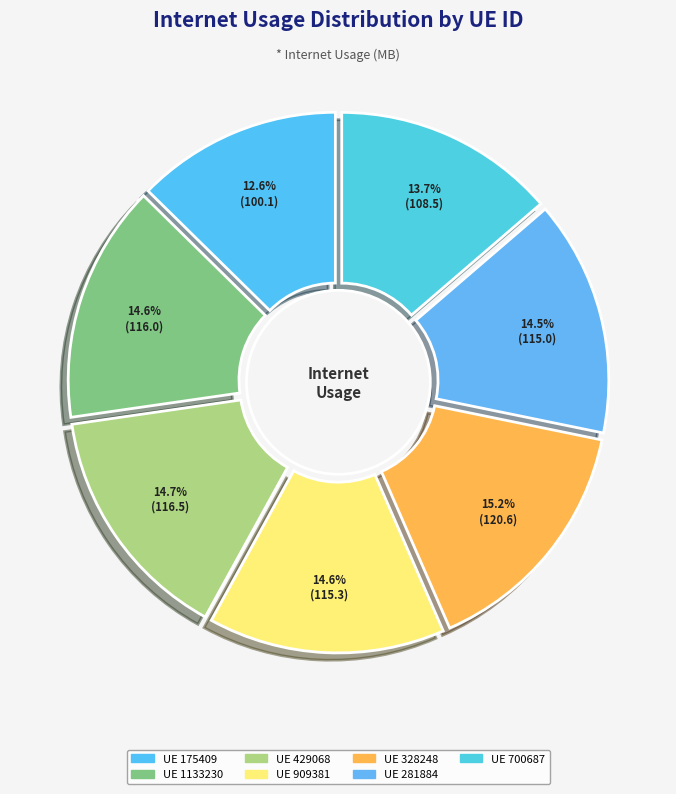

True or false: 909381 accounts for 3% of the total.

False